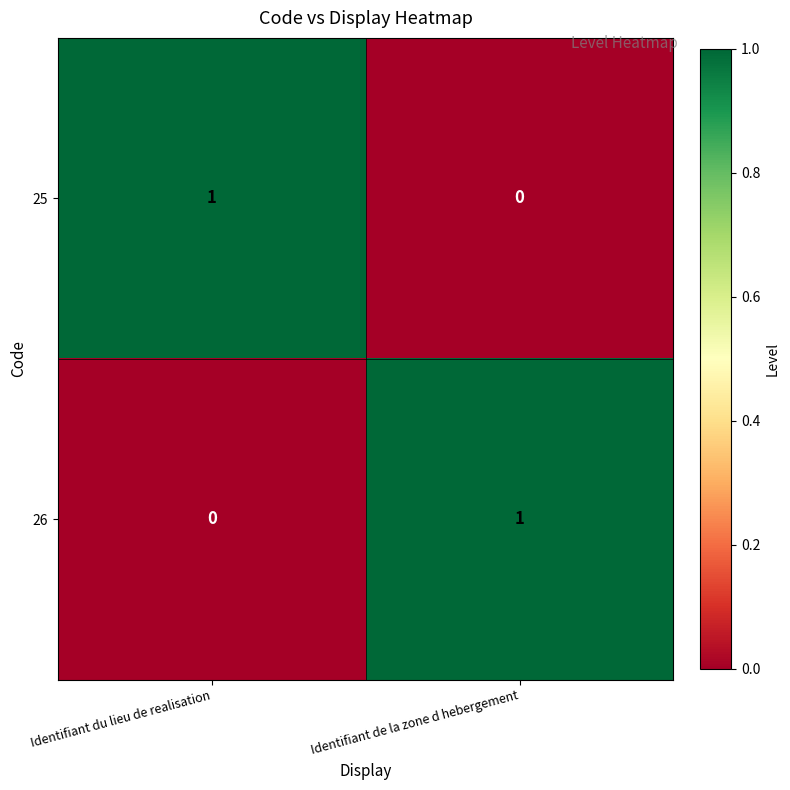

Reading left to right, extract all data points from this chart.

25: 1	0
26: 0	1